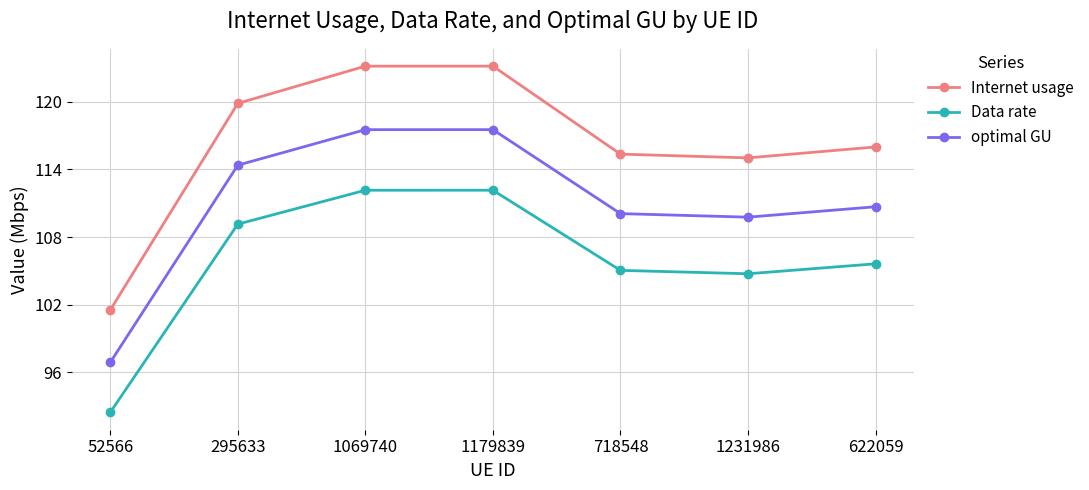

How many interior local peaks does the Internet usage series have?

1